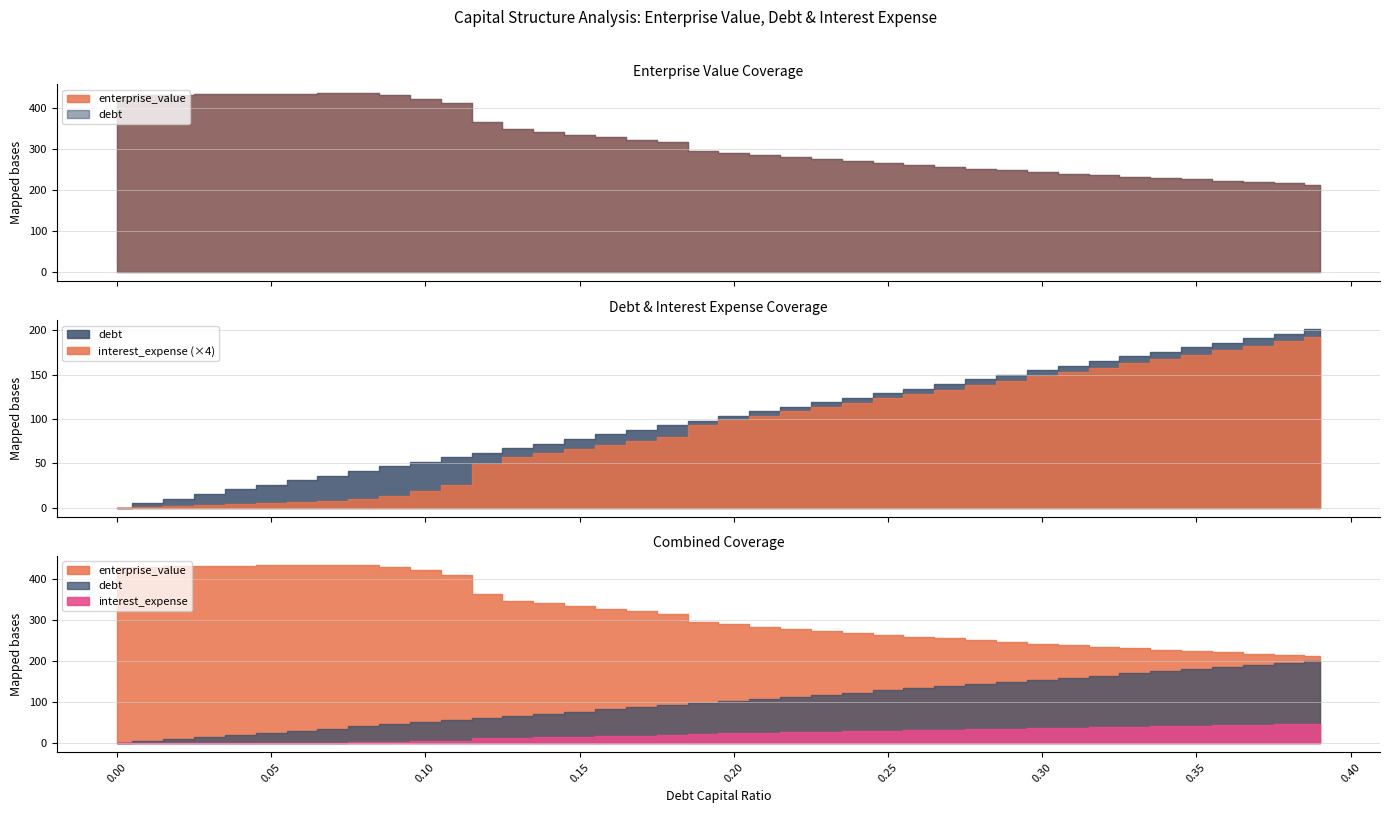

Reading left to right, extract all data points from this chart.

enterprise_value: 428.8	430.2	431.6	432.9	433.3	434.0	434.4	435.4	434.9	431.0	421.6	410.9	364.8	348.2	341.4	334.8	328.4	322.3	316.4	295.8	290.1	284.6	279.4	274.3	269.4	264.7	260.2	255.8	251.5	247.4	243.4	239.6	235.8	232.2	228.7	225.3	222.0	218.8	215.7	212.6
debt: 0.0	5.2	10.3	15.5	20.7	25.8	31.0	36.2	41.3	46.5	51.7	56.8	62.0	67.2	72.3	77.5	82.7	87.8	93.0	98.2	103.3	108.5	113.7	118.8	124.0	129.2	134.3	139.5	144.7	149.8	155.0	160.2	165.3	170.5	175.7	180.8	186.0	191.2	196.3	201.5
interest_expense: 0.0	0.2	0.5	0.7	1.1	1.4	1.7	2.0	2.4	3.3	4.7	6.4	12.2	14.4	15.5	16.6	17.7	18.8	19.9	23.4	24.7	25.9	27.1	28.4	29.6	30.8	32.1	33.3	34.5	35.8	37.0	38.2	39.5	40.7	42.0	43.2	44.4	45.7	46.9	48.1